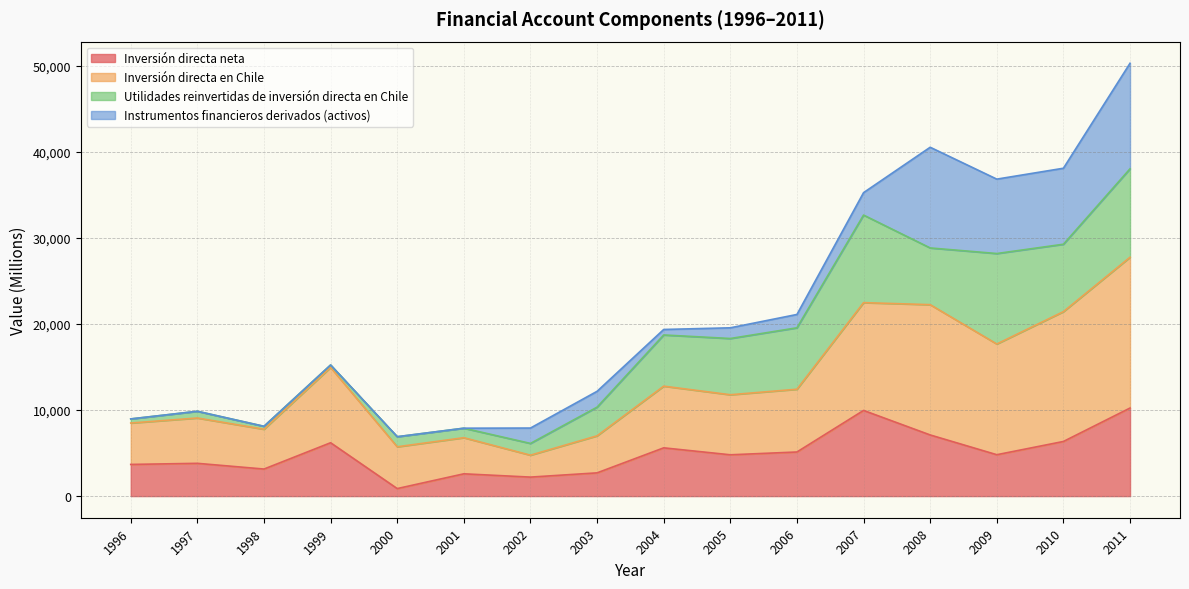

Where is the first local maximum for Inversión directa neta?

1997